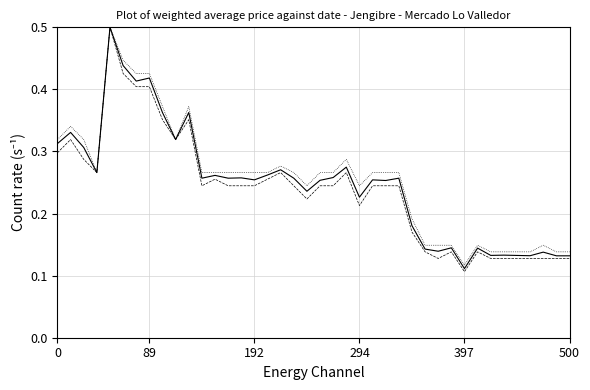

What is the maximum value shown in the chart?

0.5